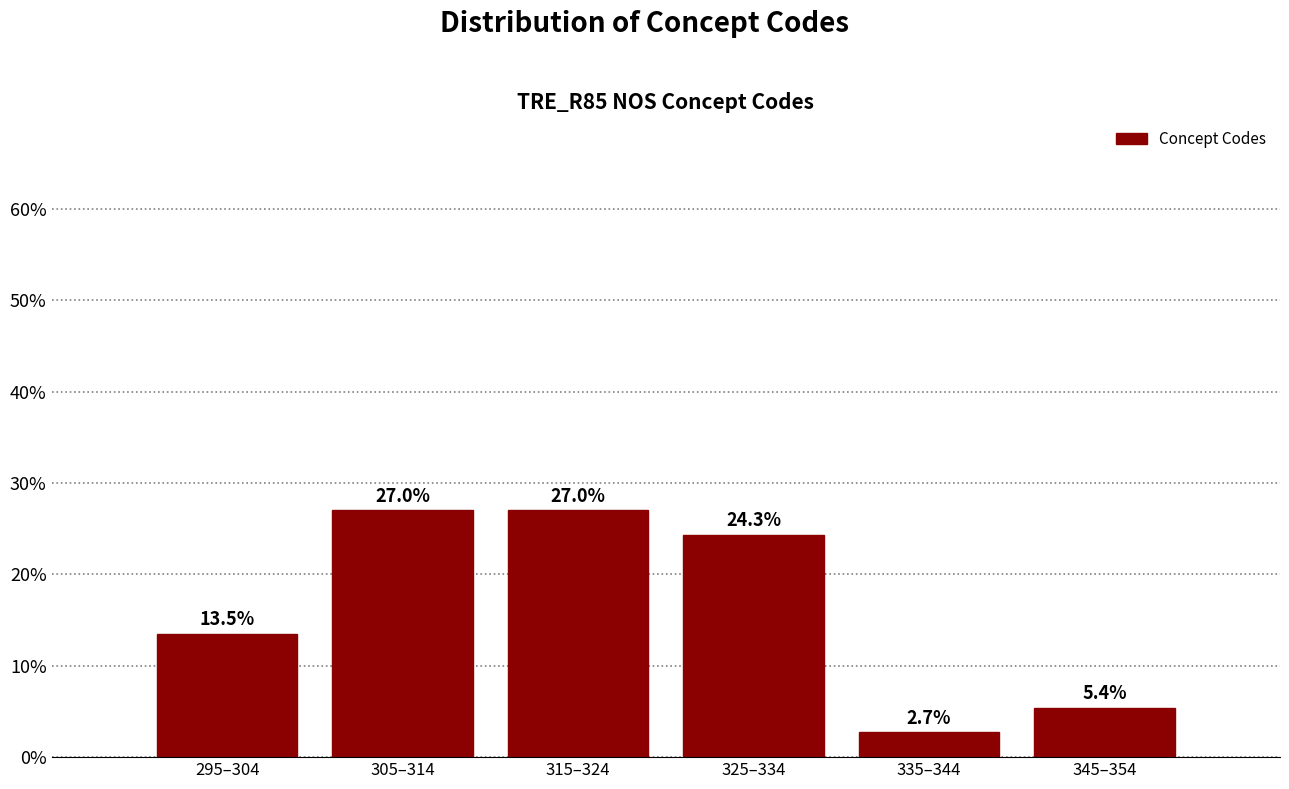

Are the bars horizontal?

No